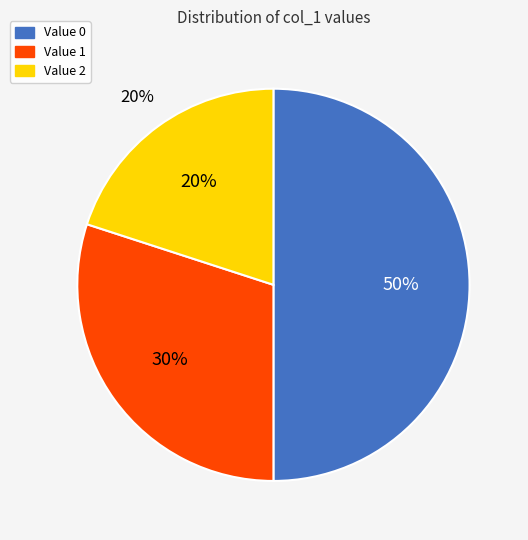

Does 1 account for over 50% of the chart?

No